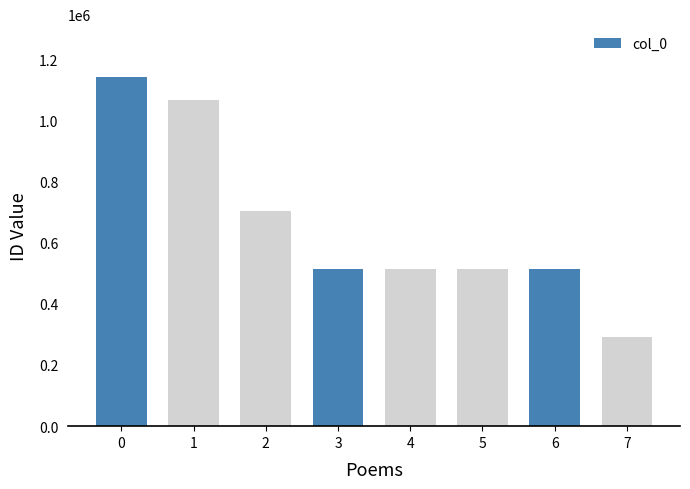

What value does the data have at 4, to the nearest 50?

513600